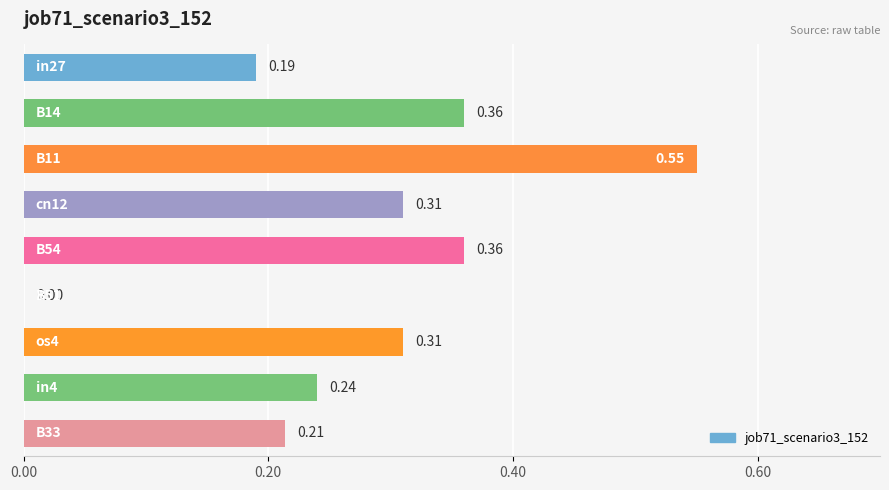

Count the number of data series in this chart.

1